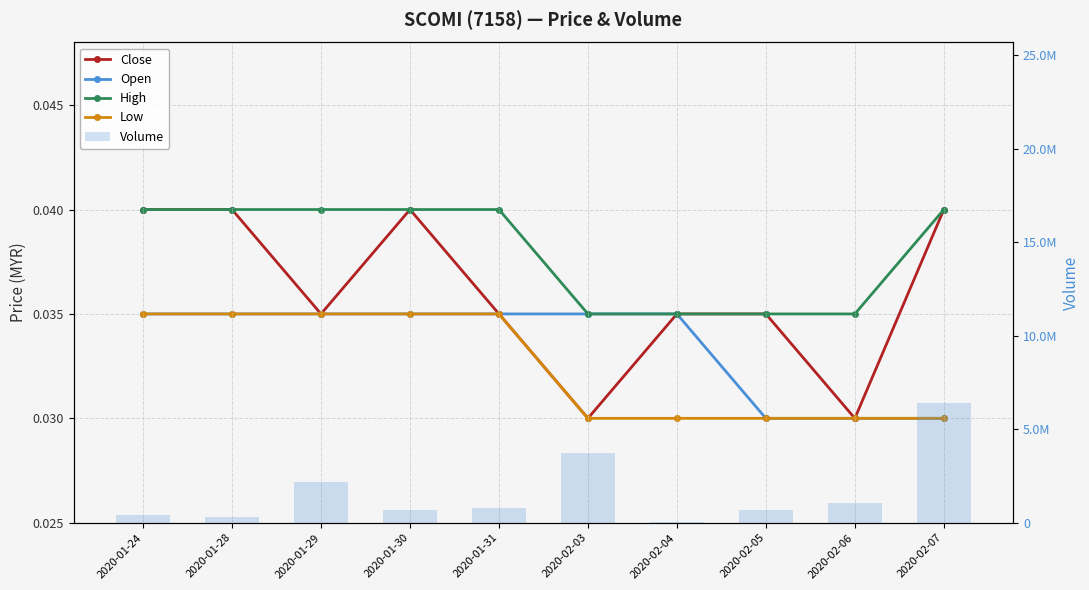

How many groups of bars are there?

10